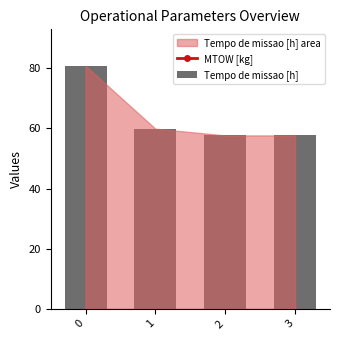

At how many categories does at least one series exceed 109?

2